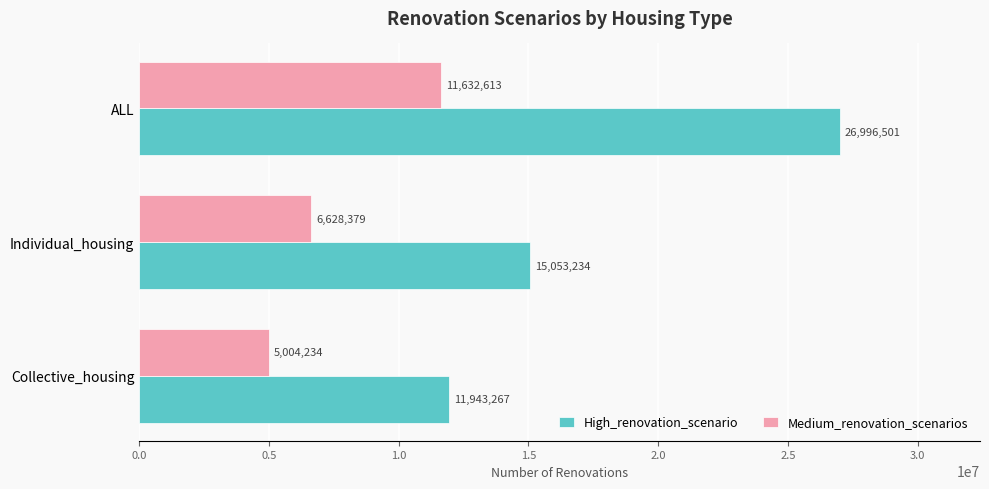

Is it true that Medium_renovation_scenarios equals 6628379 at Individual_housing?

True